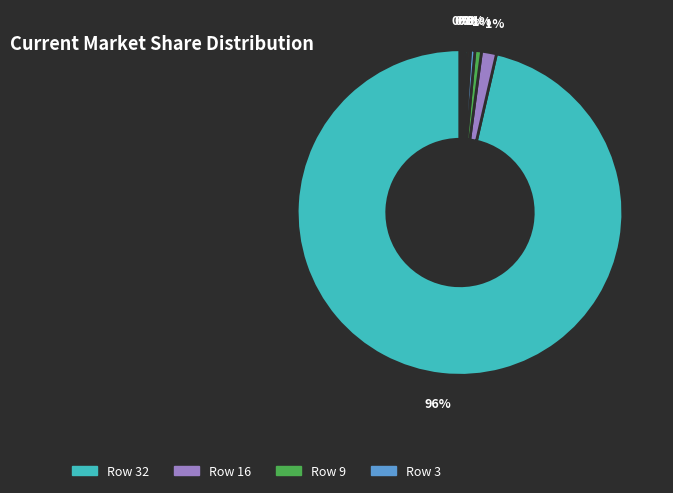

Is there a majority slice in this chart?

Yes